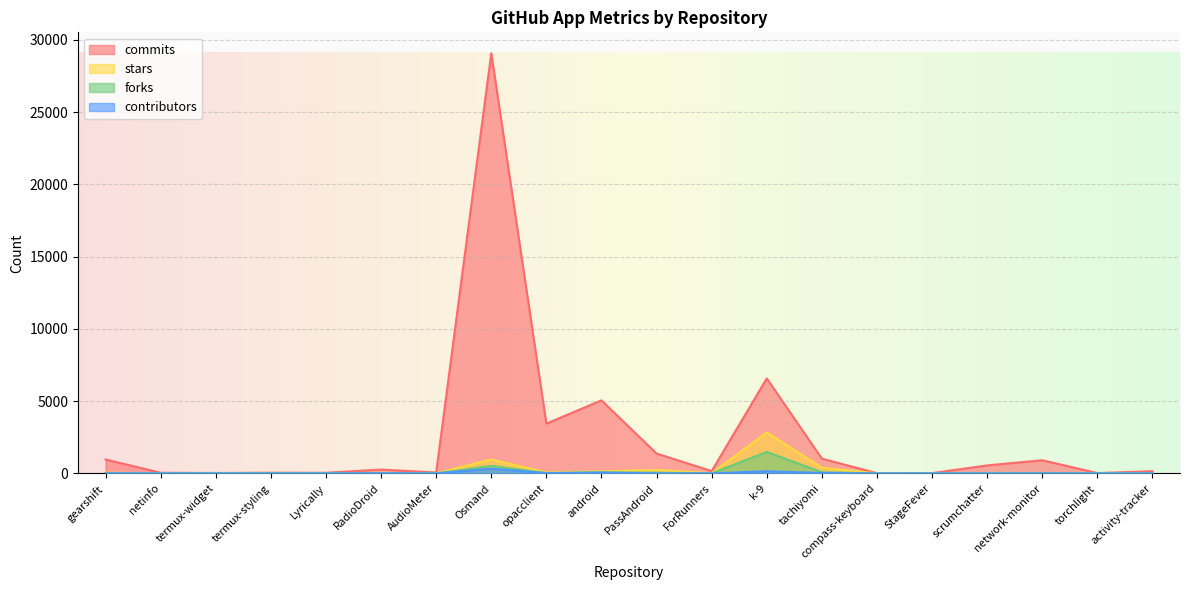

What is the average value of the commits series?

2491